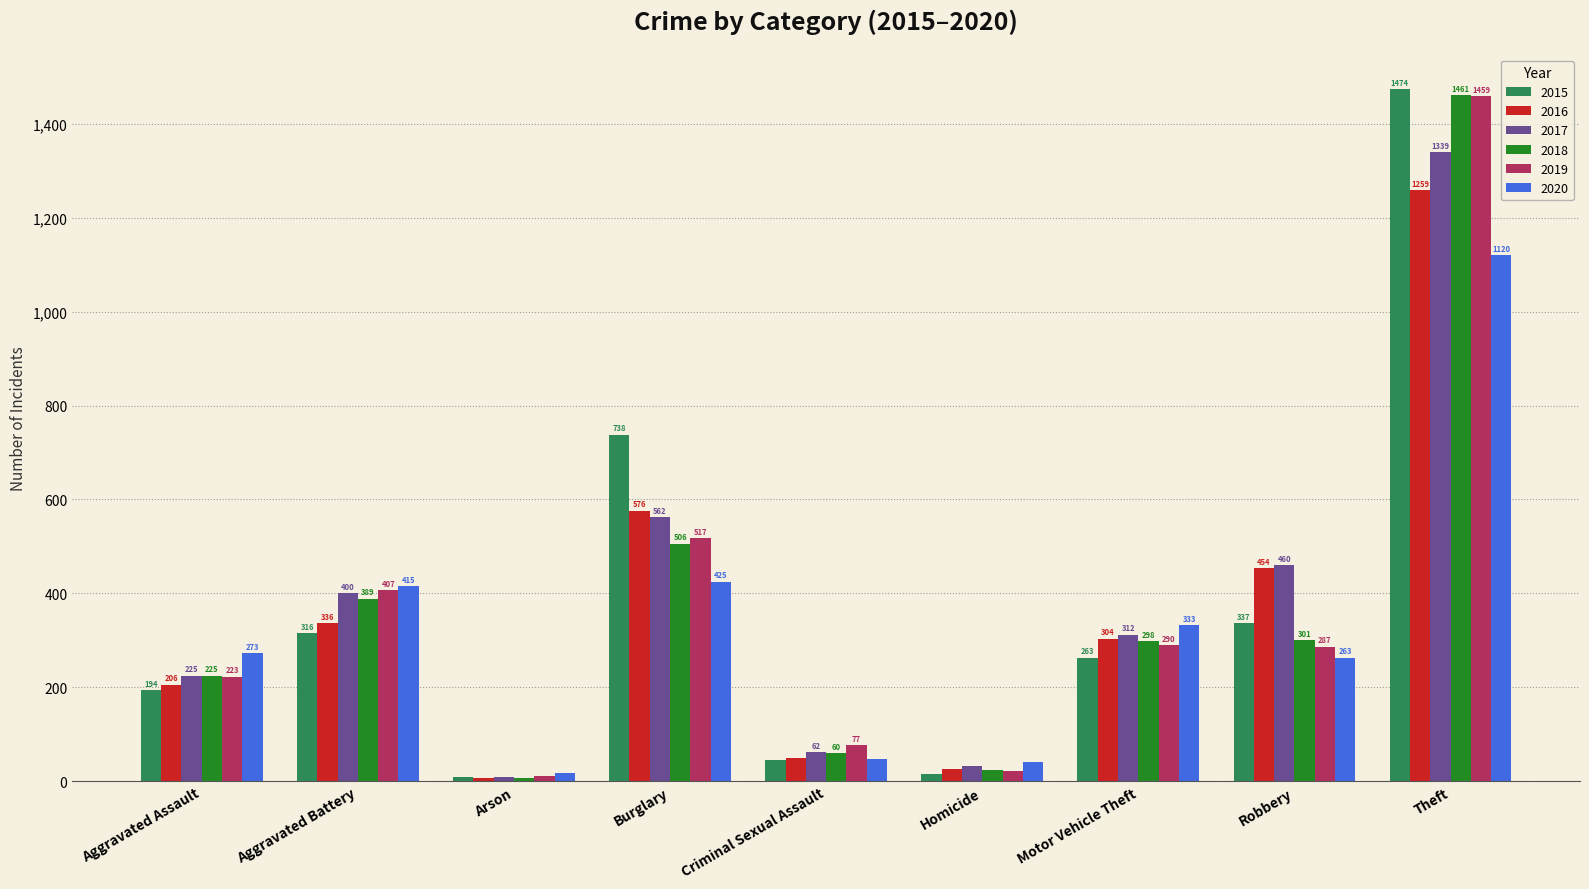

What is the difference between the maximum and minimum values in the 2020 series?

1103